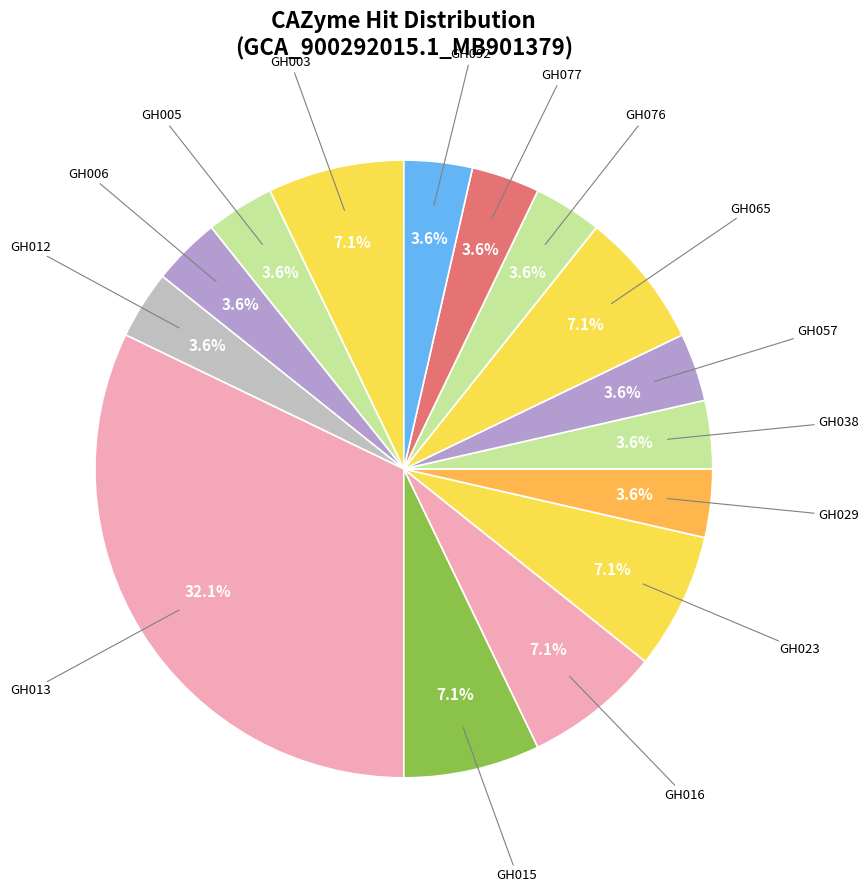

Count the number of slices in the pie.

15